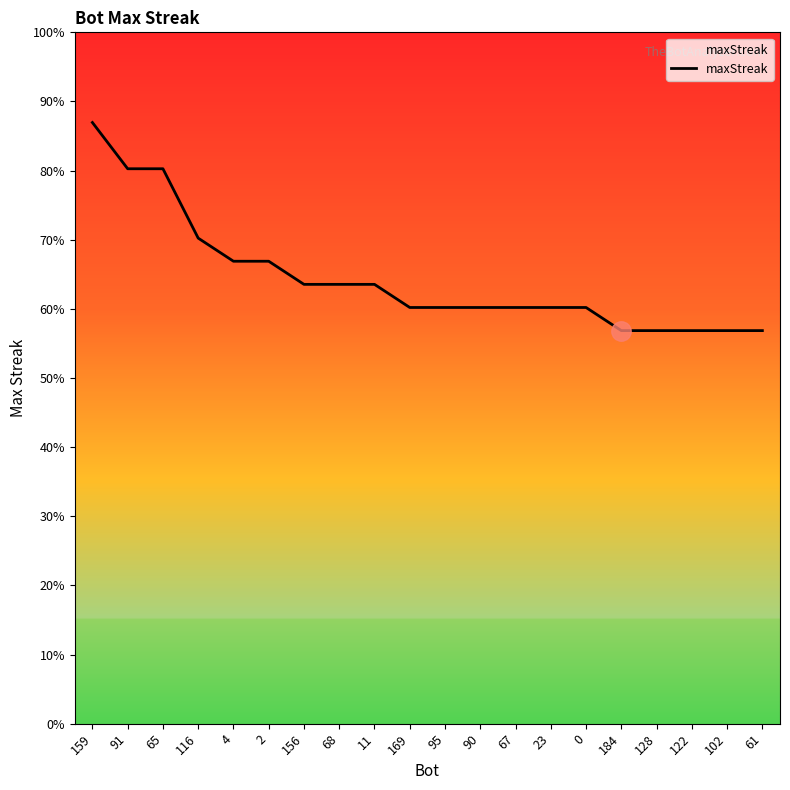

Is this an area chart (filled region under the line)?

Yes